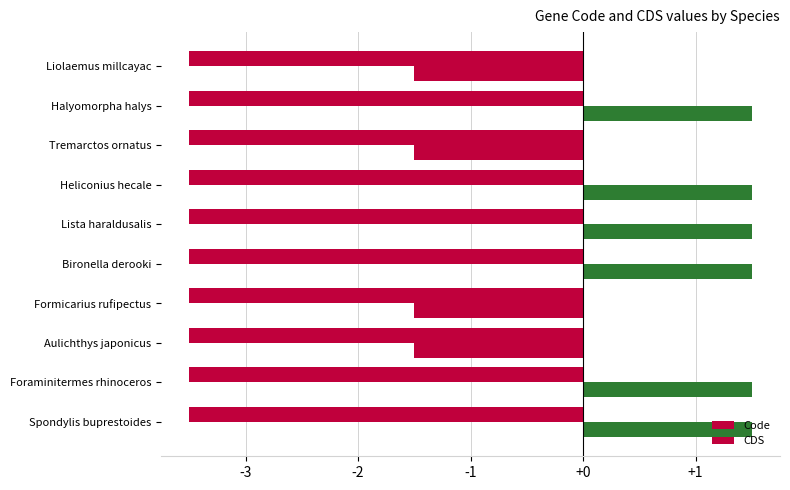

How many categories are shown in the chart?

10